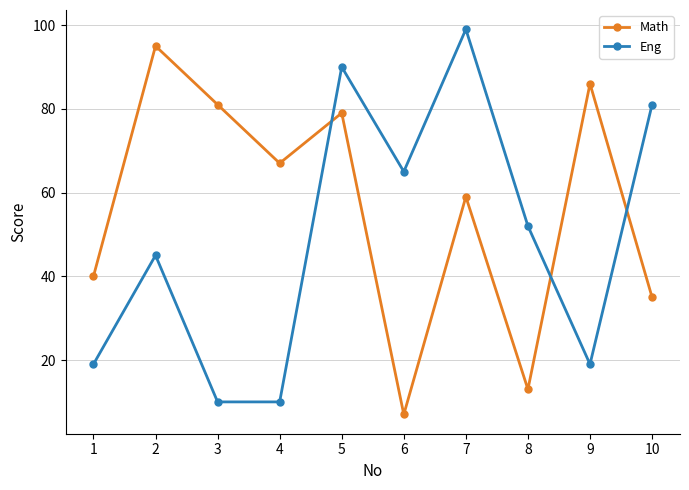

What is the difference between the maximum and minimum values in the Math series?

88